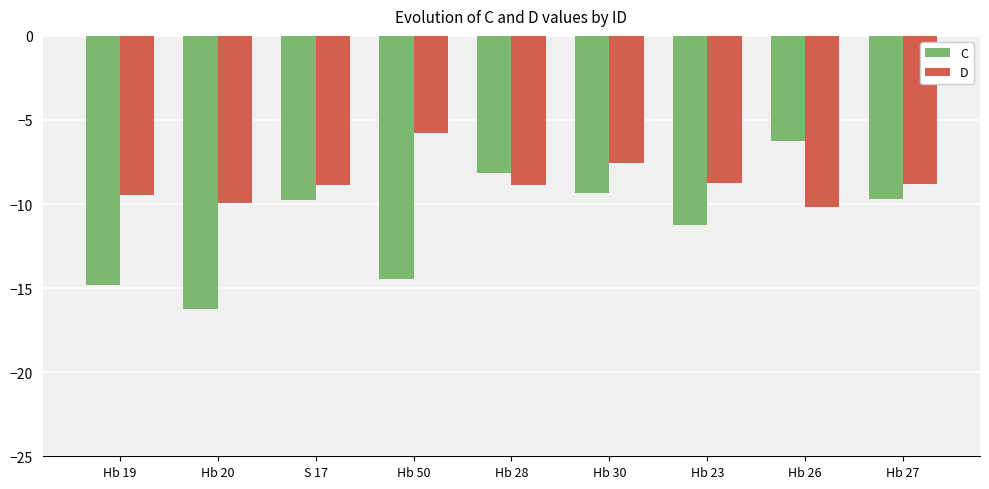

What is the difference between the D values at Hb 20 and Hb 26?

0.3